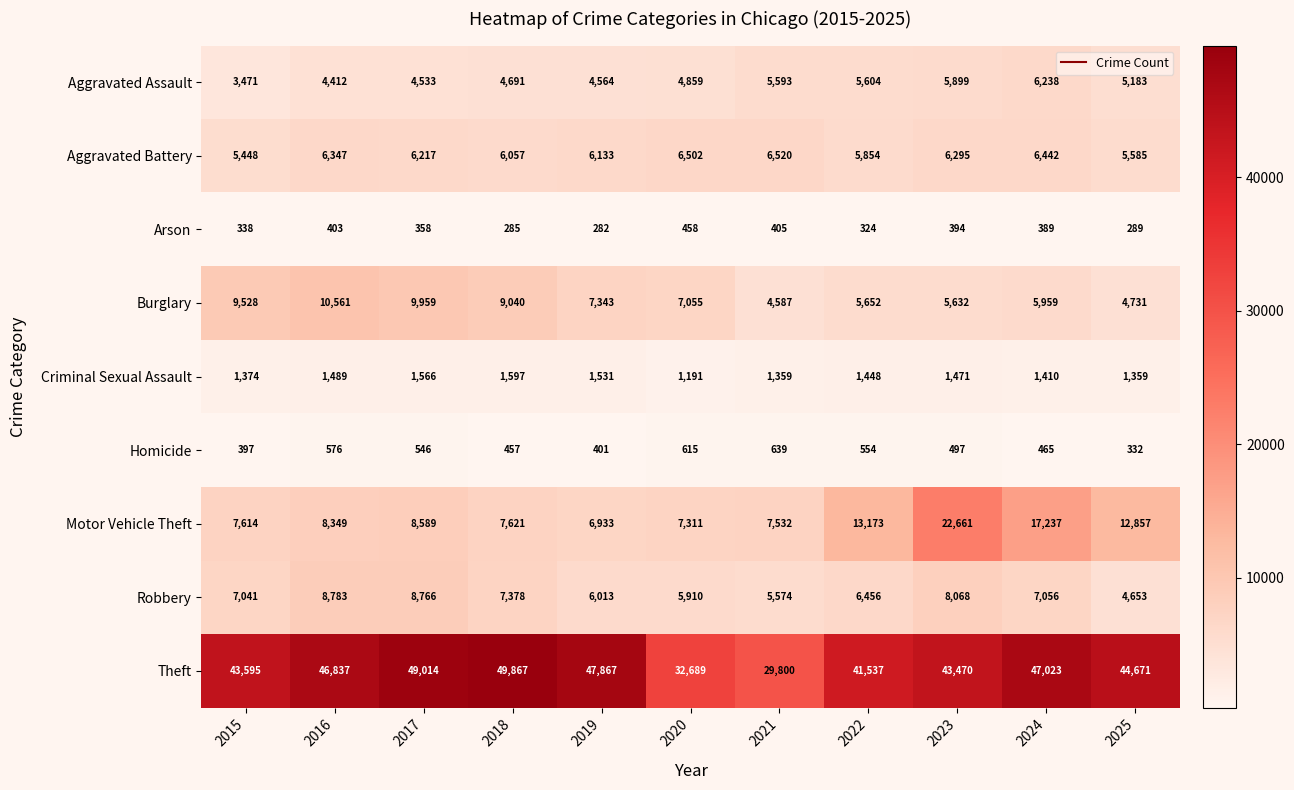

At which label does Theft first exceed 44671?

2016